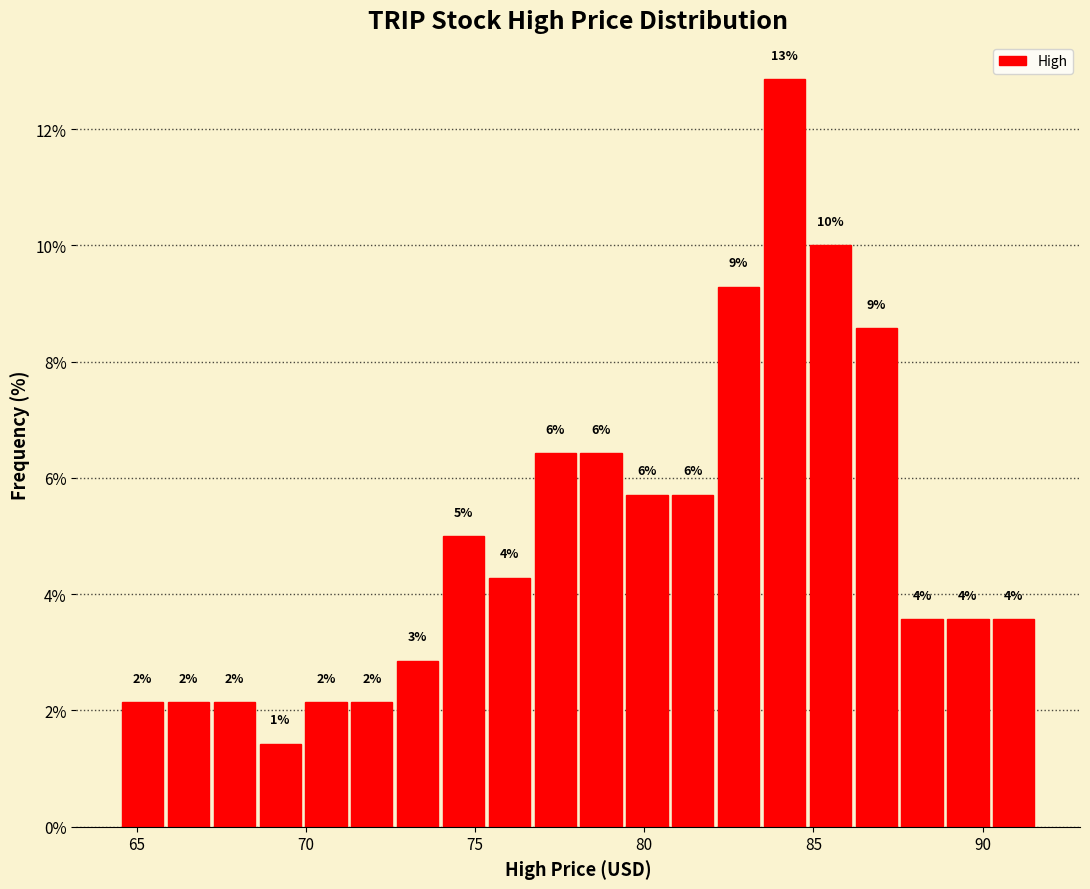

Around what value on the x-axis is the tallest bar? Give the approximate position of its centre, as read against the axis.

84.0